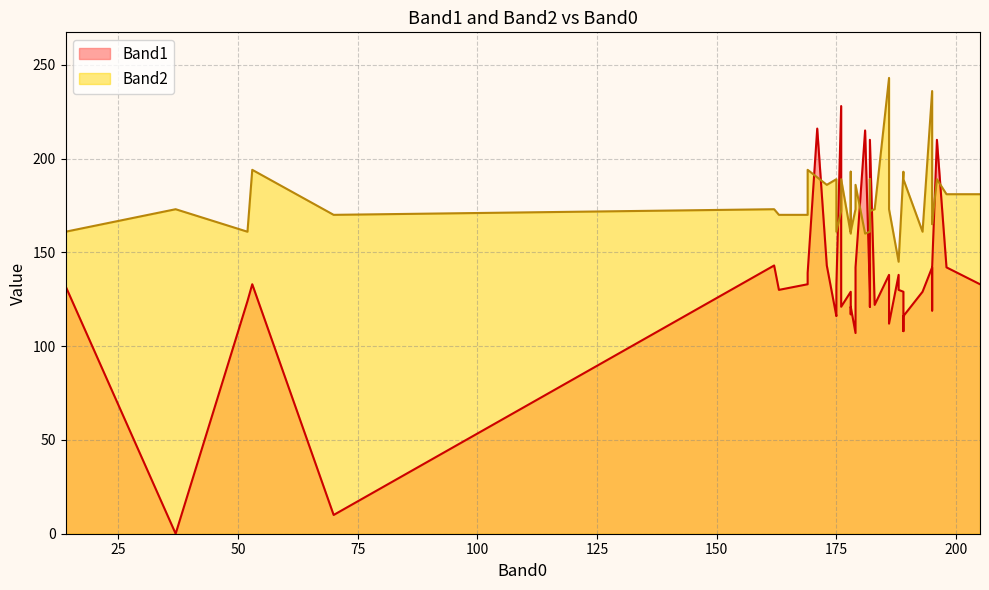

What is the total value across all series at 163?

300